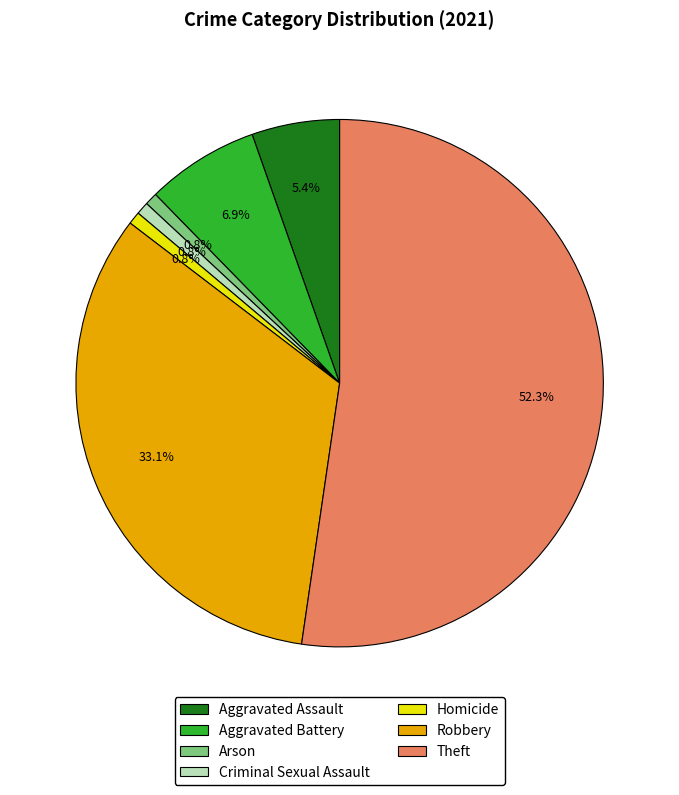

What is the majority slice?

Theft